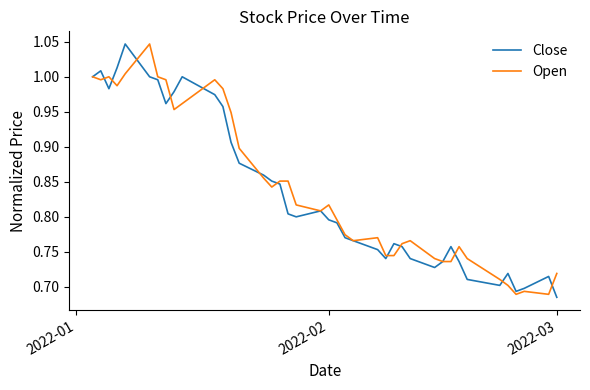

List the series in order of their overall mean, lowest first.

Close, Open